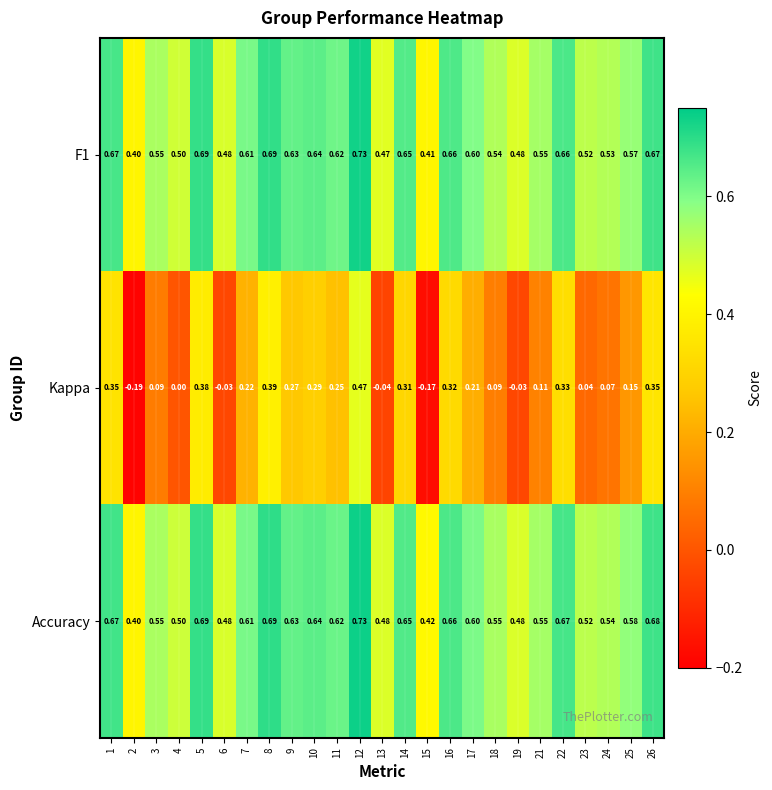

Which series has the largest range (max minus min)?

Kappa